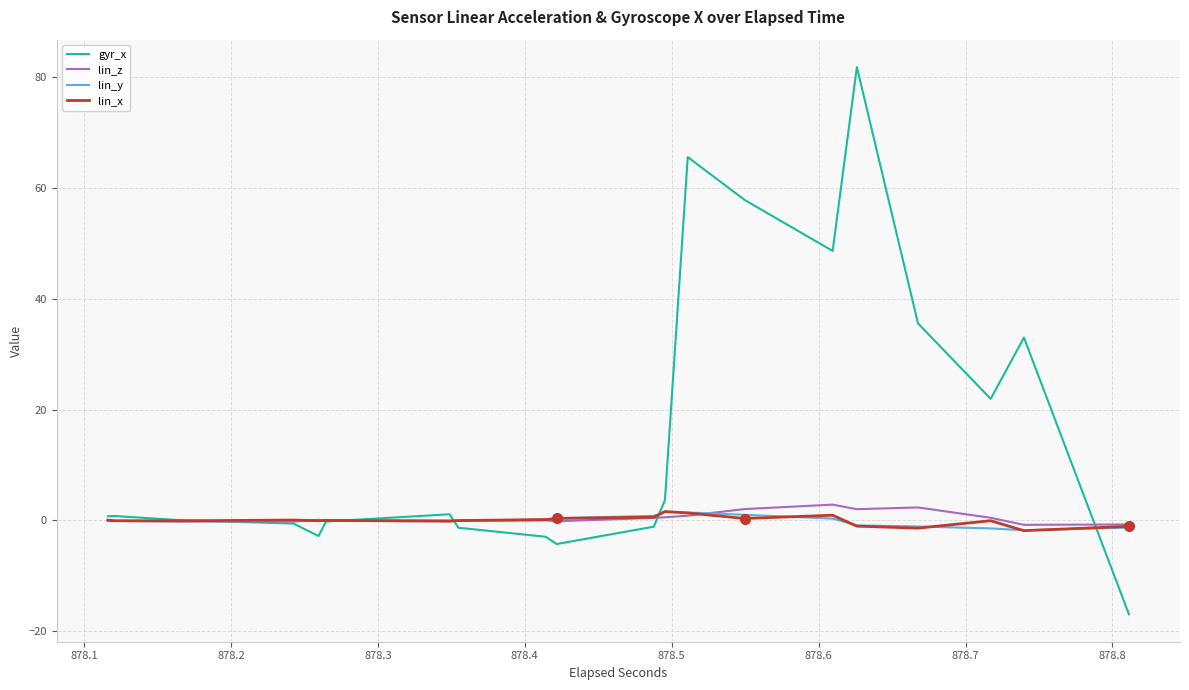

What is the sum of all gyr_x values?

320.6